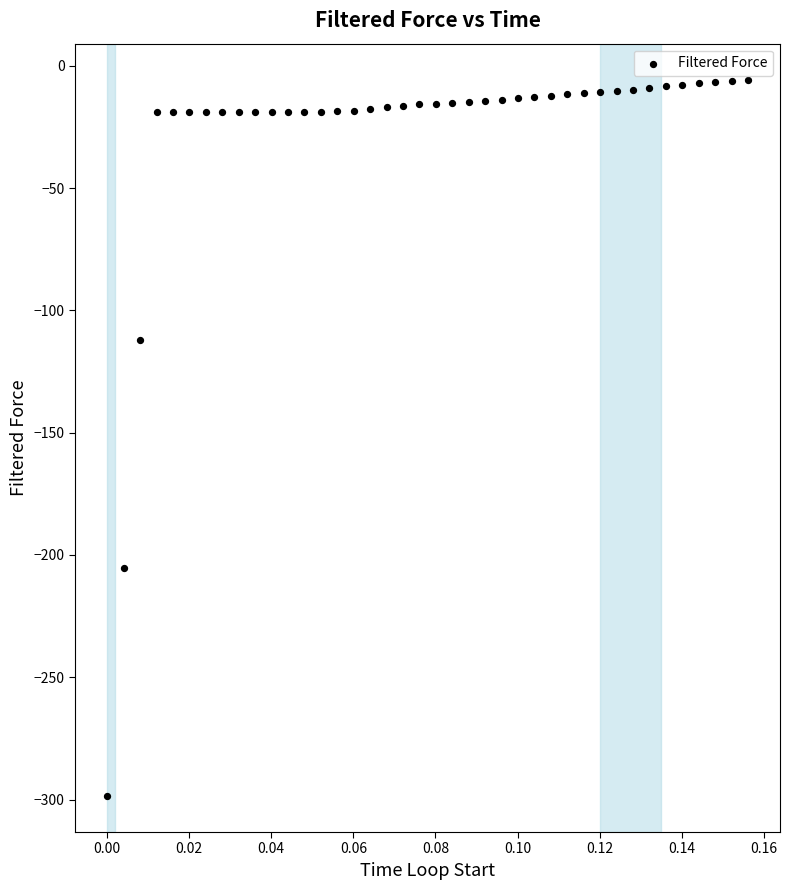

What is the range of Y values (max minus min)?

293.0